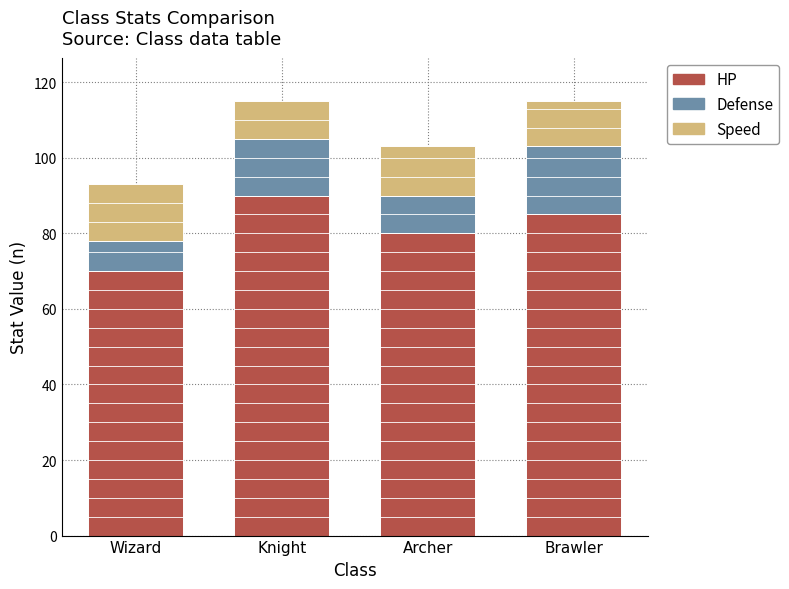

What is the total value across all series at Knight?

115